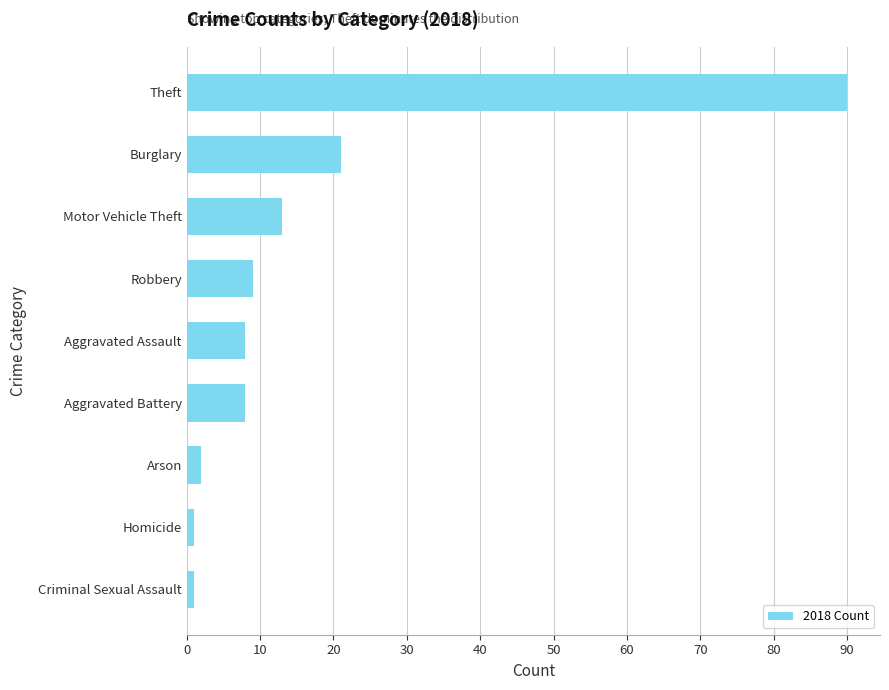

What is the difference between the second highest and second lowest values?

20